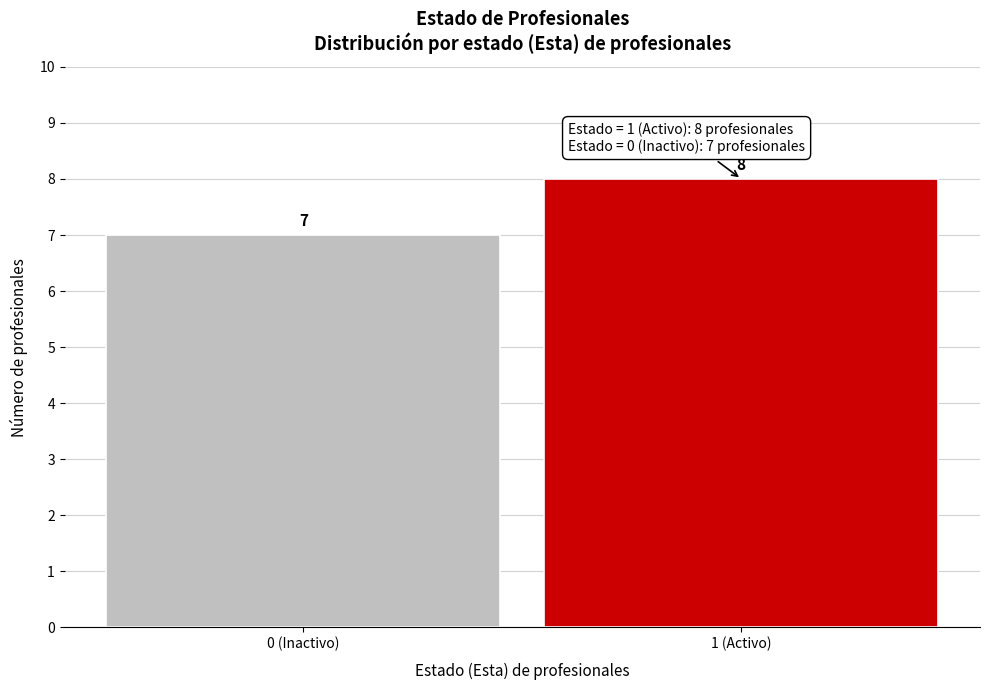

Reading left to right, transcribe all the data shown in this chart.

7	8